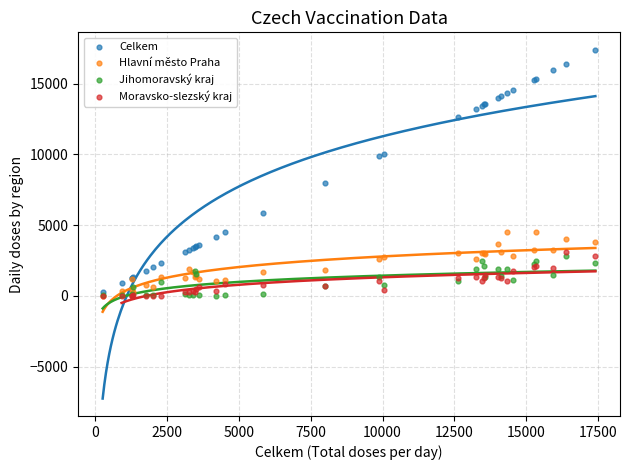

What are all the series names shown in the legend?

Celkem, Hlavní město Praha, Jihomoravský kraj, Moravsko-slezský kraj